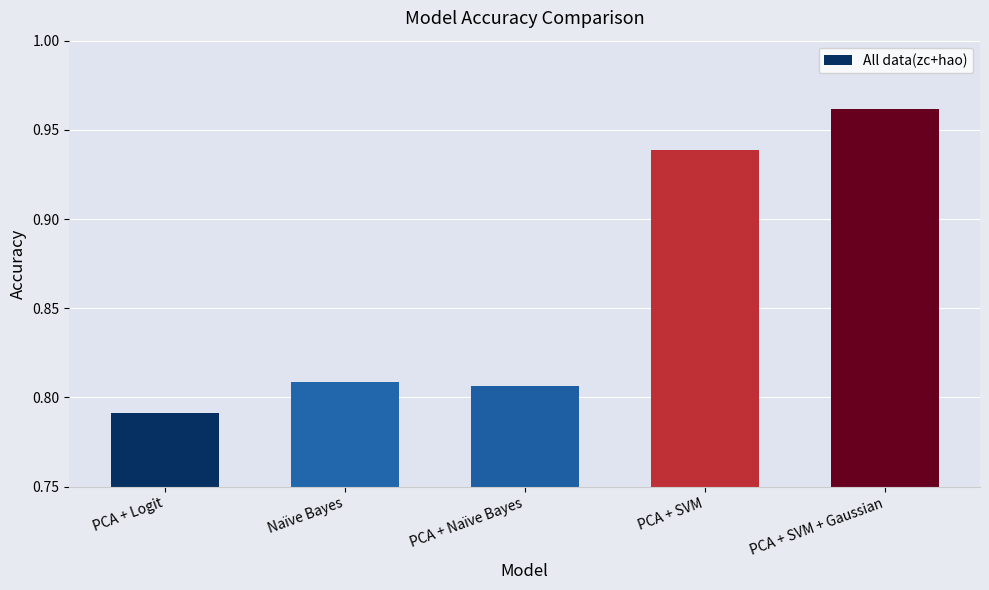

Count the values in the range 0 to 1.

5